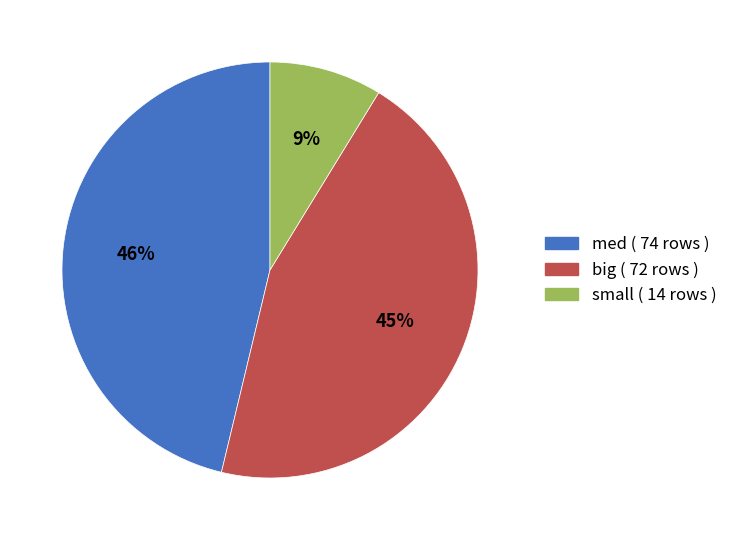

Rank the categories by value from lowest to highest.

small, big, med